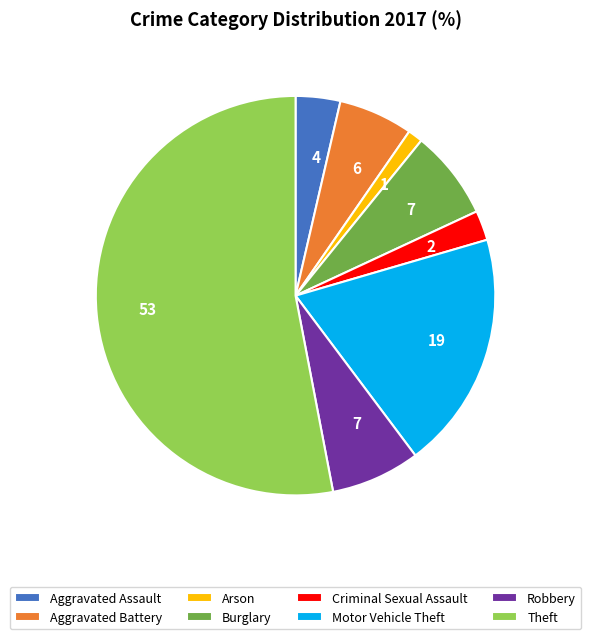

Combined, do Aggravated Assault and Criminal Sexual Assault account for over 50%?

No